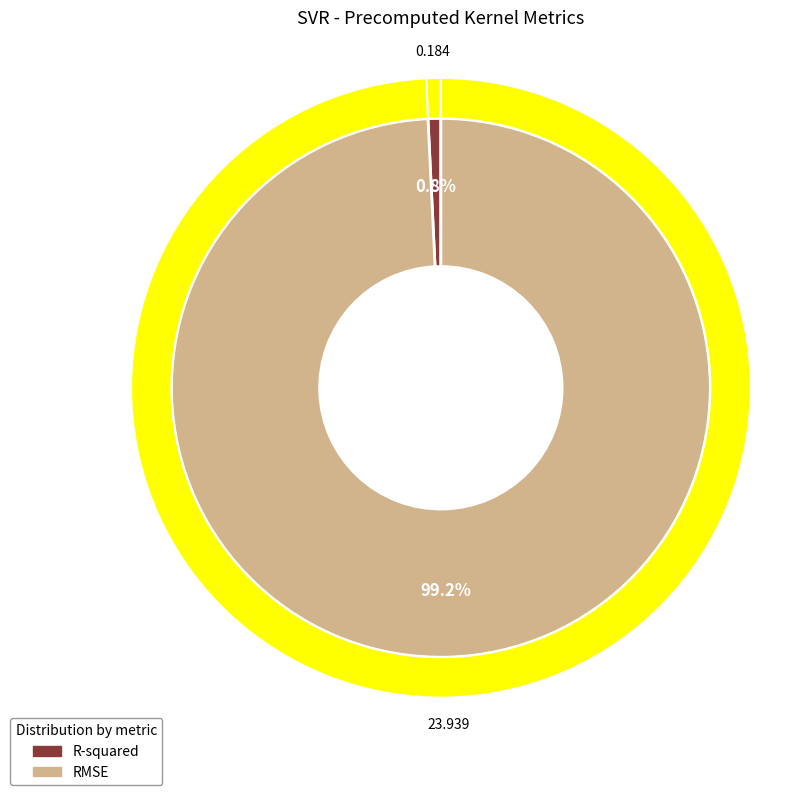

True or false: RMSE accounts for 99% of the total.

True